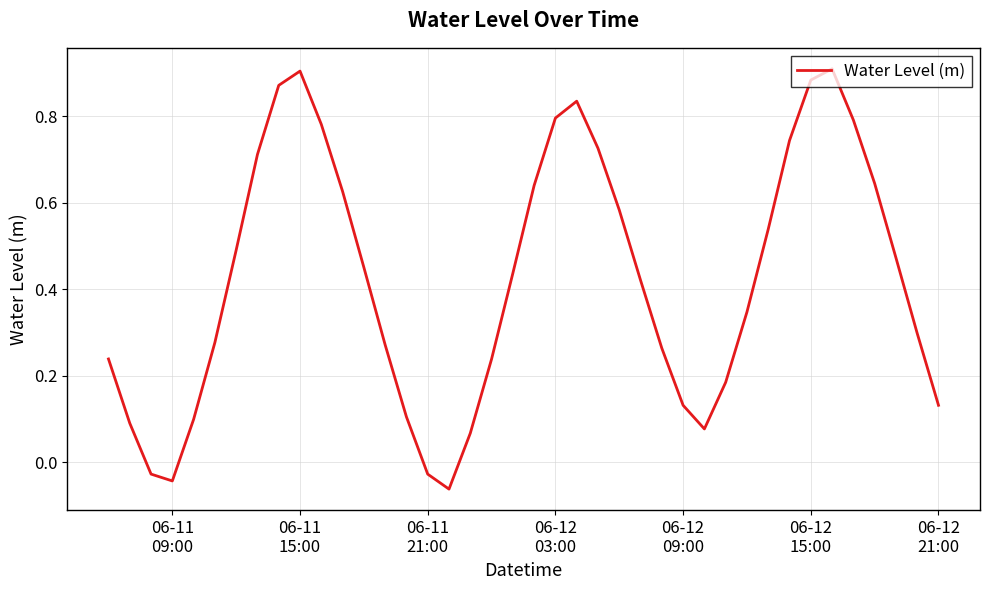

What is the difference between the maximum and minimum values?

1.0